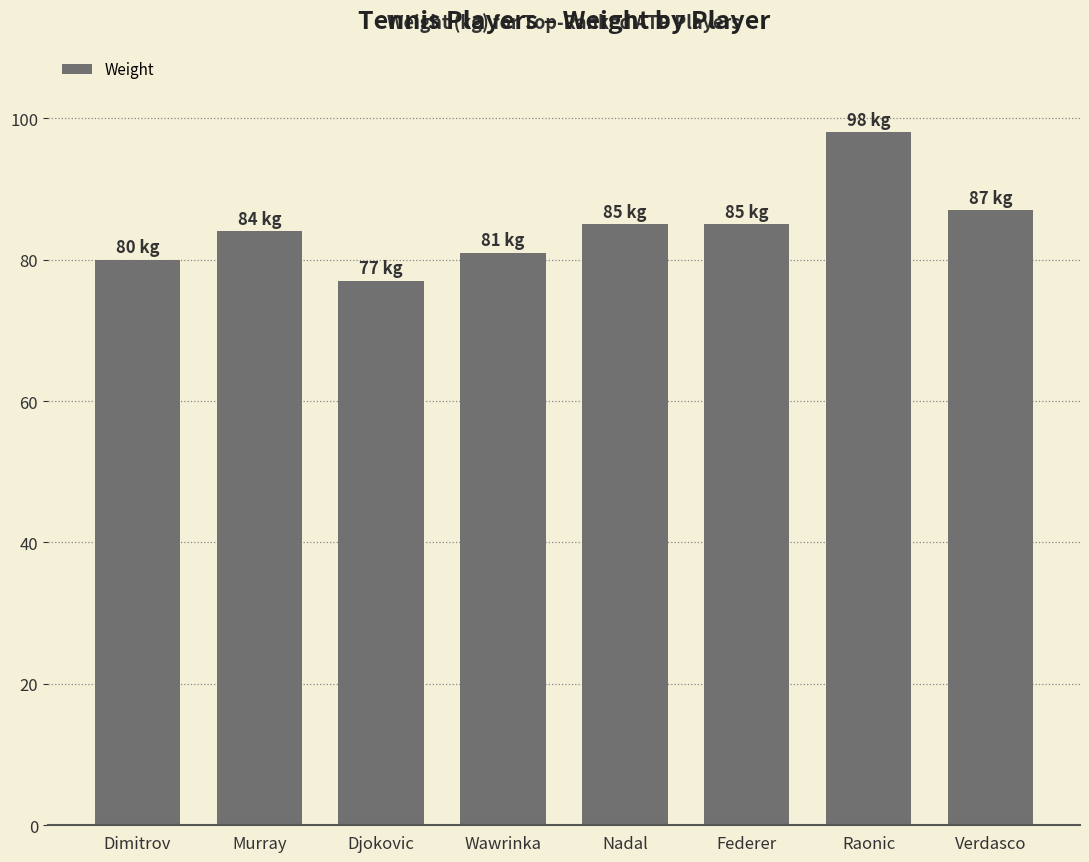

The value at Wawrinka is 16. True or false?

False